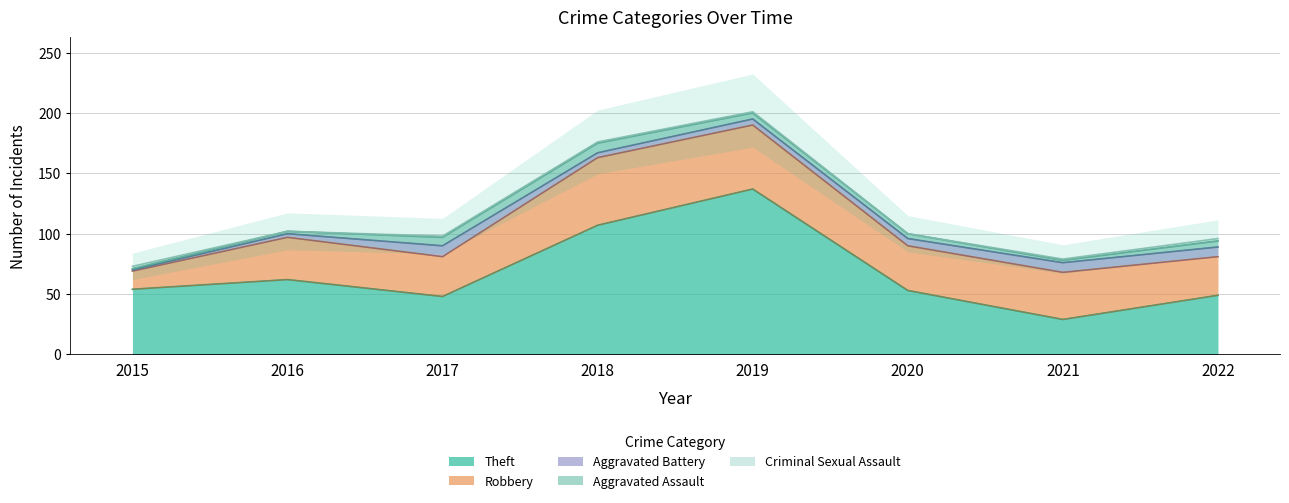

Is it true that Theft equals 203 at 2019?

False